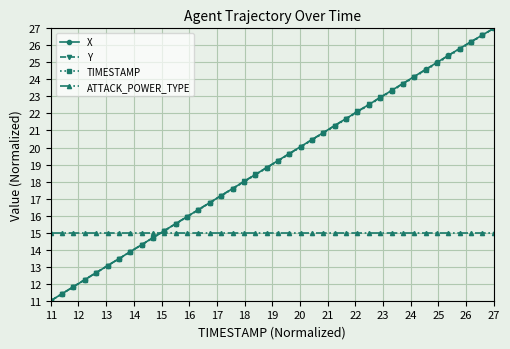

What is the highest value of the X series?

27.0